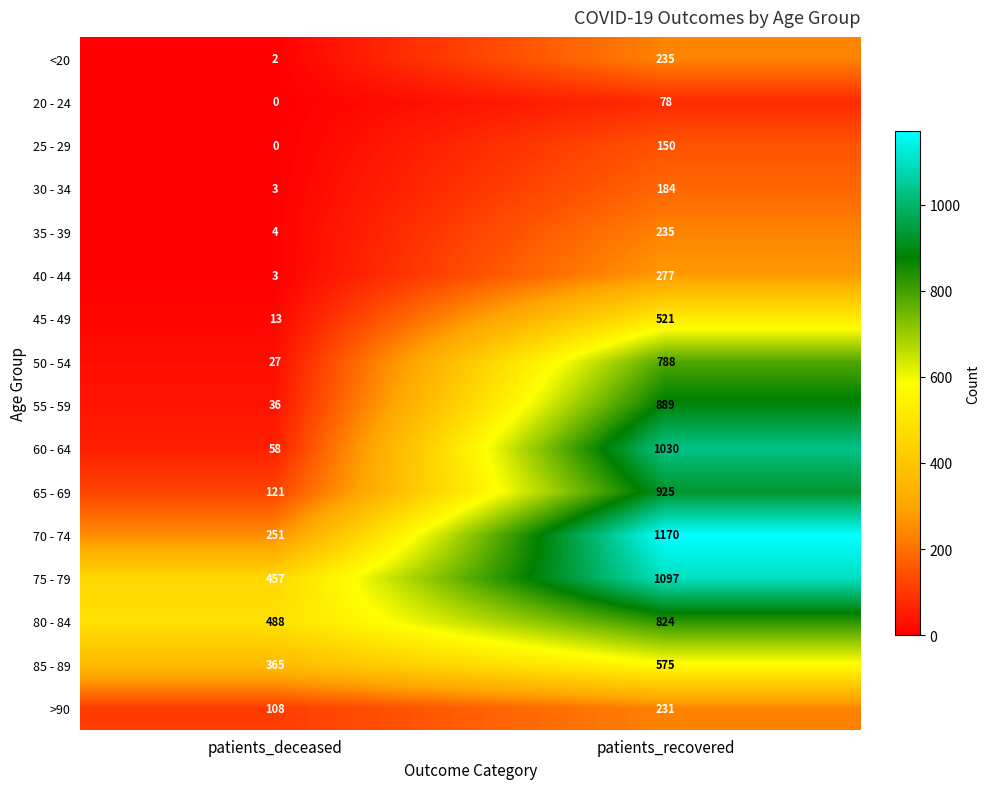

What is the difference between the highest and lowest values at patients_deceased?

488